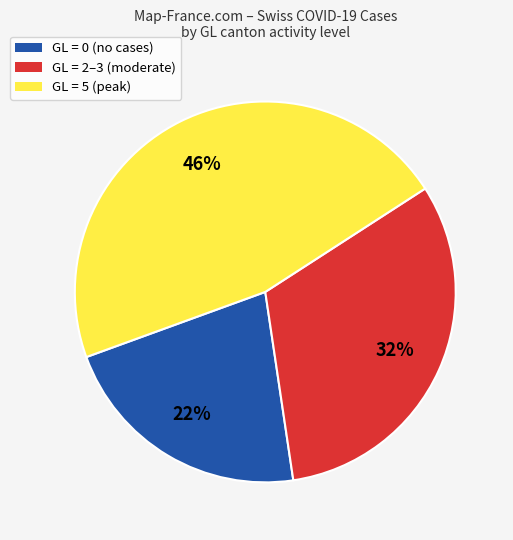

Does any single category account for the majority?

No